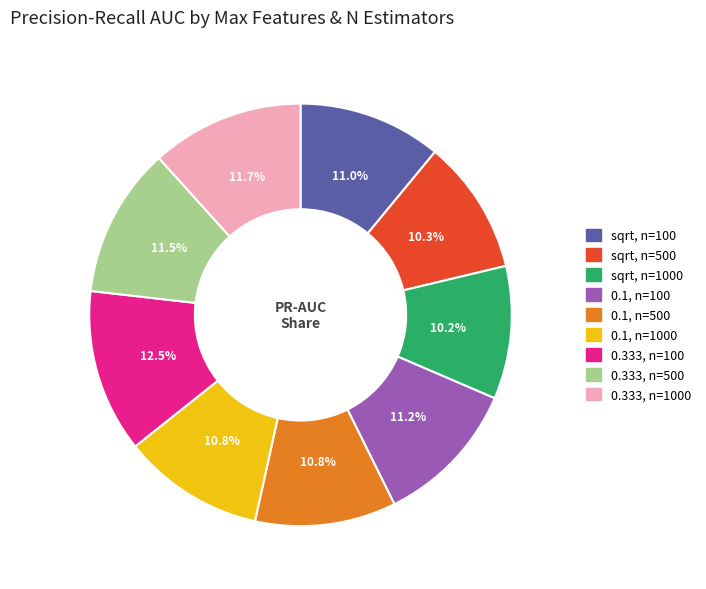

Does any single category account for the majority?

No